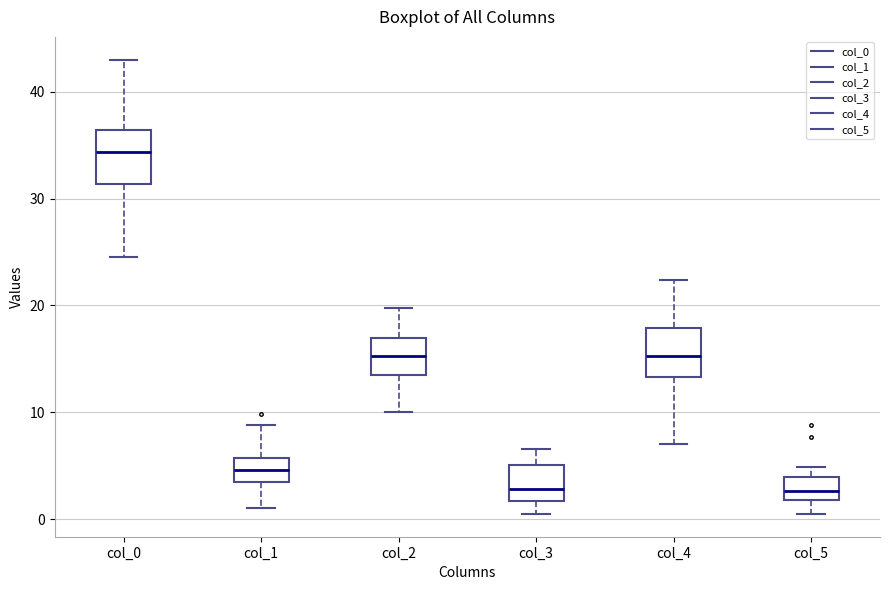

Reading left to right, read every box against the y-axis: the position of its median line, the range the box covers, and the ends of its whiskers. The values are not printed on the chart, so give them approximately, as read against the axis.

col_0: median 34, box 31 to 36, whiskers 25 to 43
col_1: median 5, box 3 to 6, whiskers 1 to 9
col_2: median 15, box 13 to 17, whiskers 10 to 20
col_3: median 3, box 2 to 5, whiskers 1 to 7
col_4: median 15, box 13 to 18, whiskers 7 to 22
col_5: median 3, box 2 to 4, whiskers 0 to 5